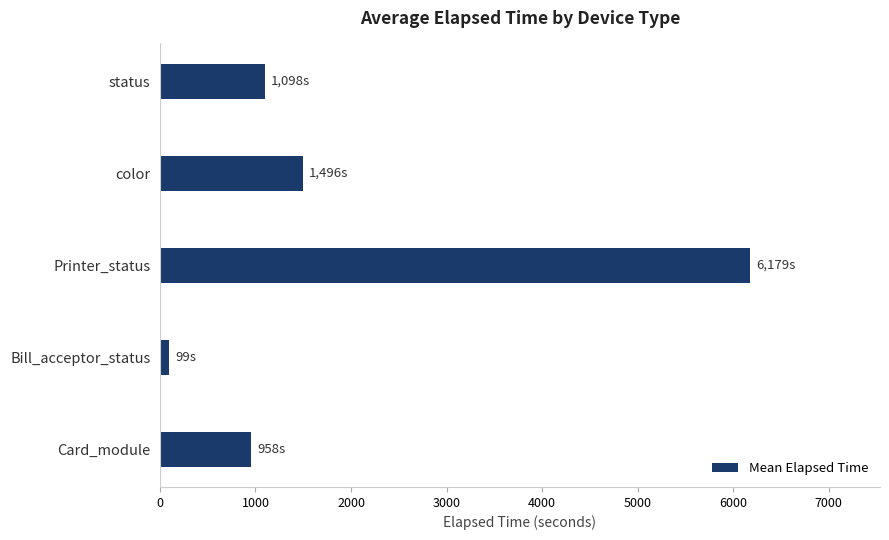

What is the difference between the maximum and minimum values?

6080